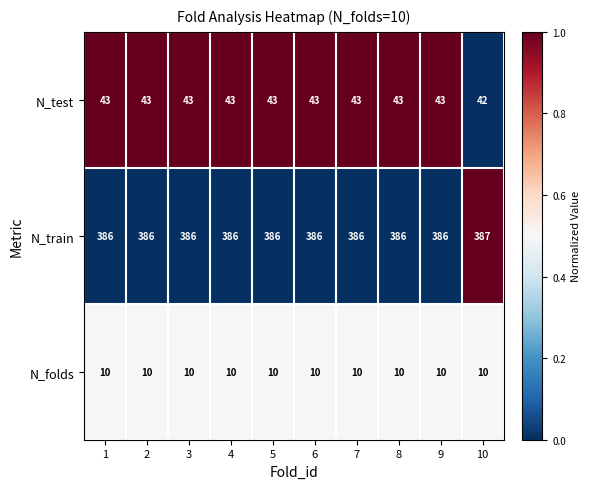

Rank the series by their maximum value, from highest to lowest.

N_train, N_test, N_folds